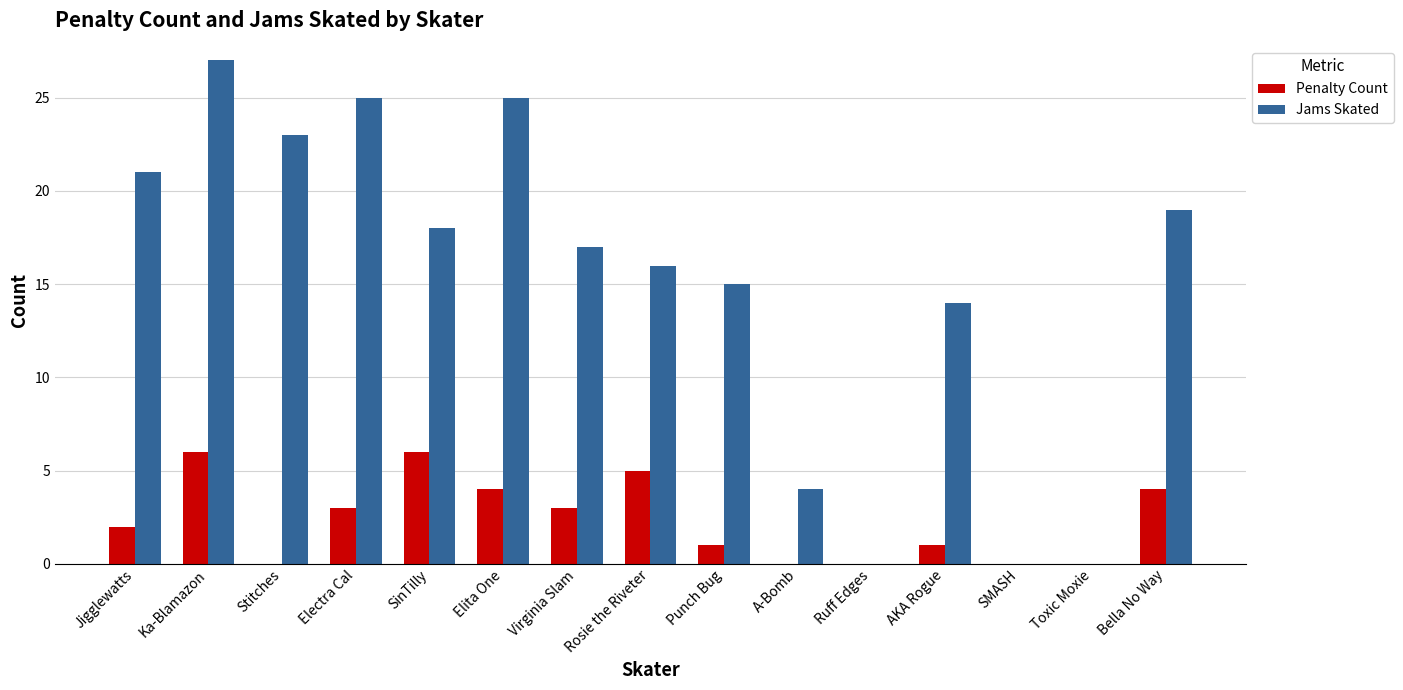

How many groups of bars are there?

15